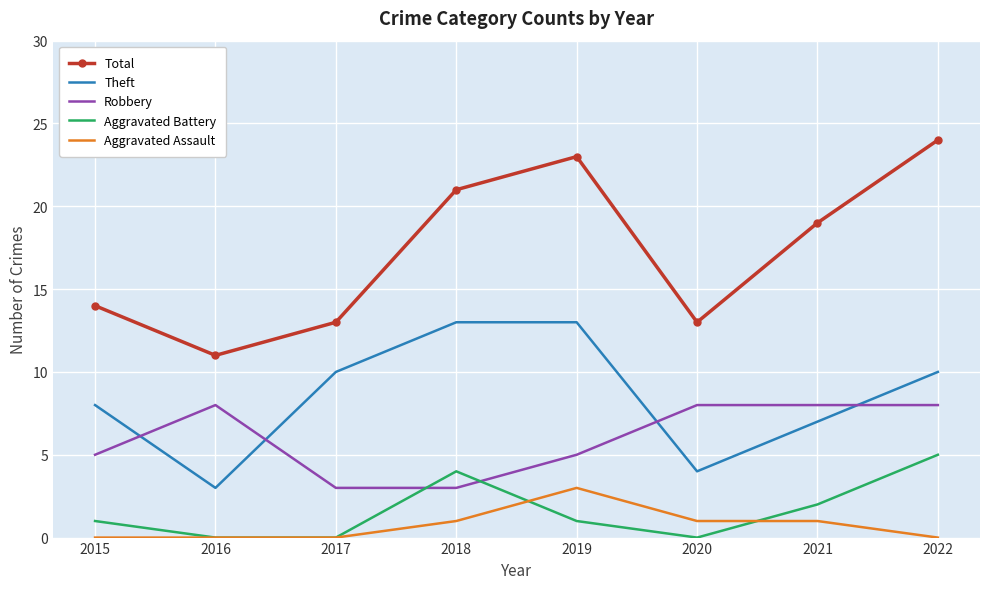

Where does the Total series first go above 19?

2018